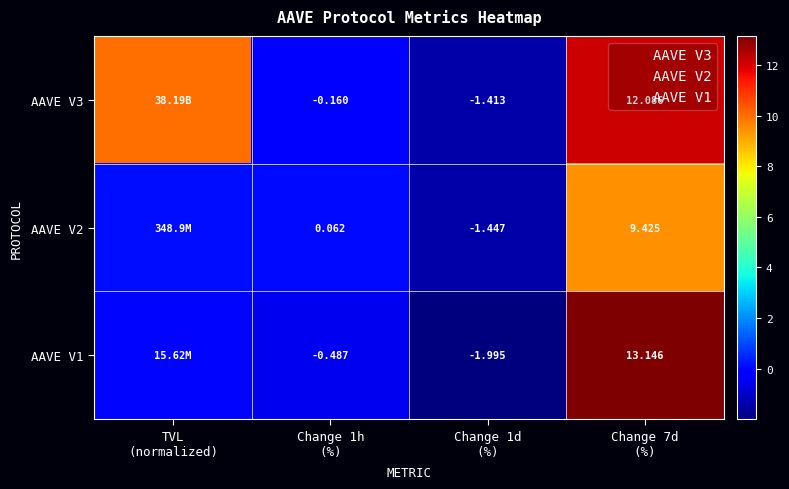

Which series has the largest total across all categories?

AAVE V3